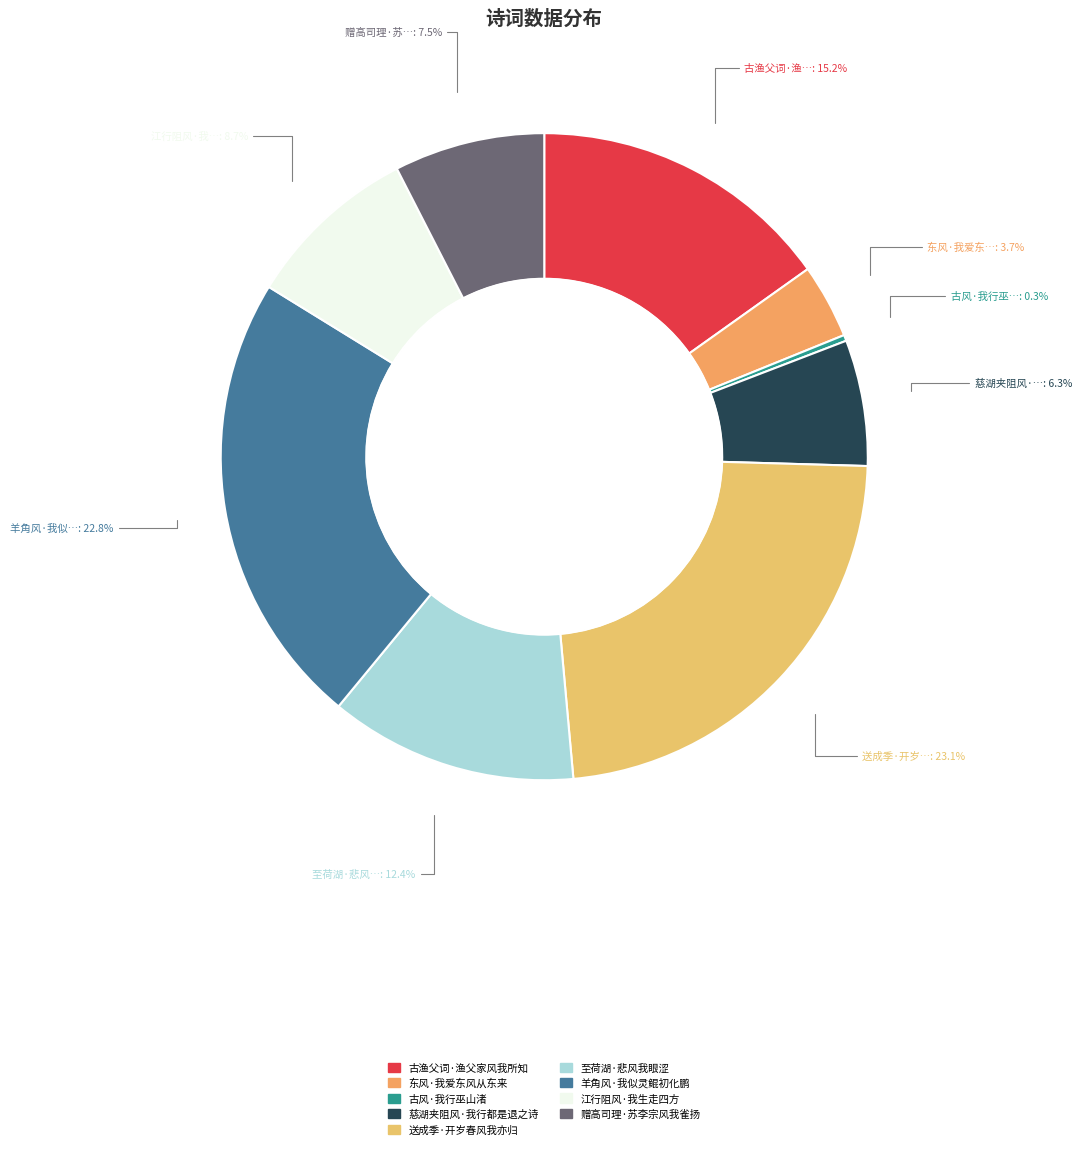

Which slice is the smallest?

古风·我行巫山渚